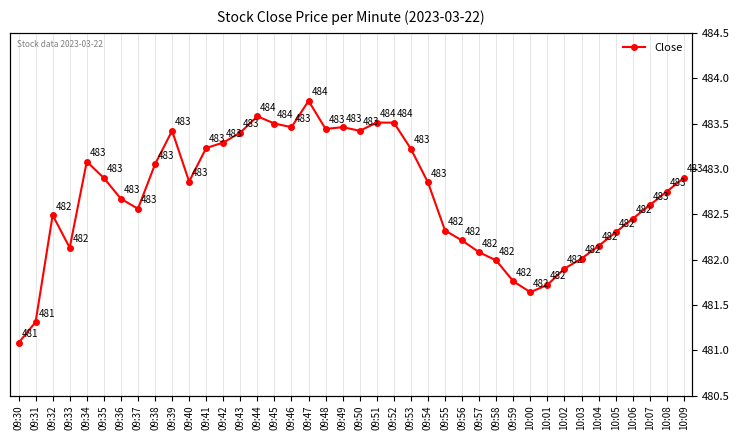

What is the label of the 12th point from the left?

09:41